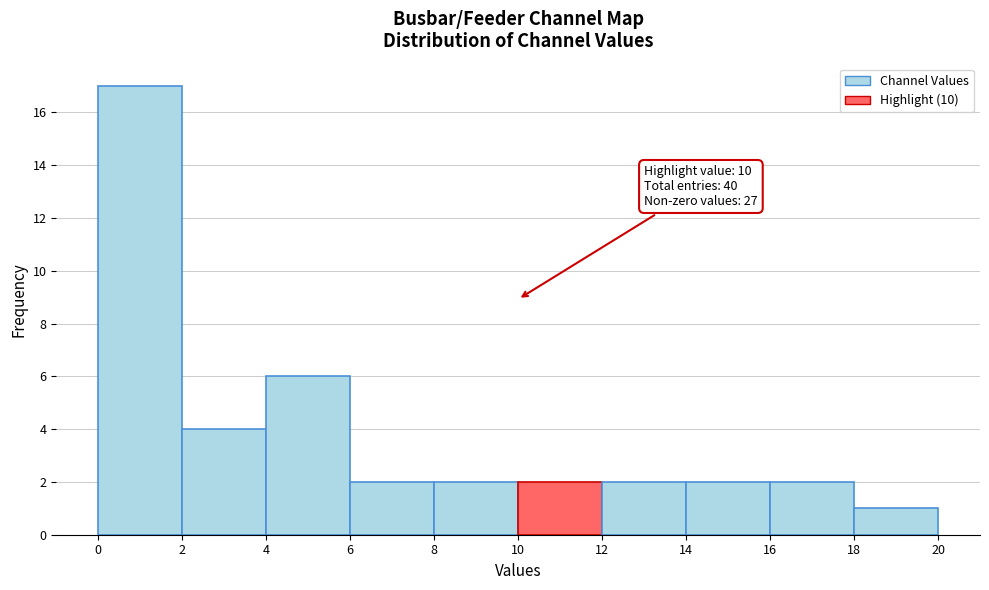

Over which range of the x-axis is the bar tallest?

0 to 2